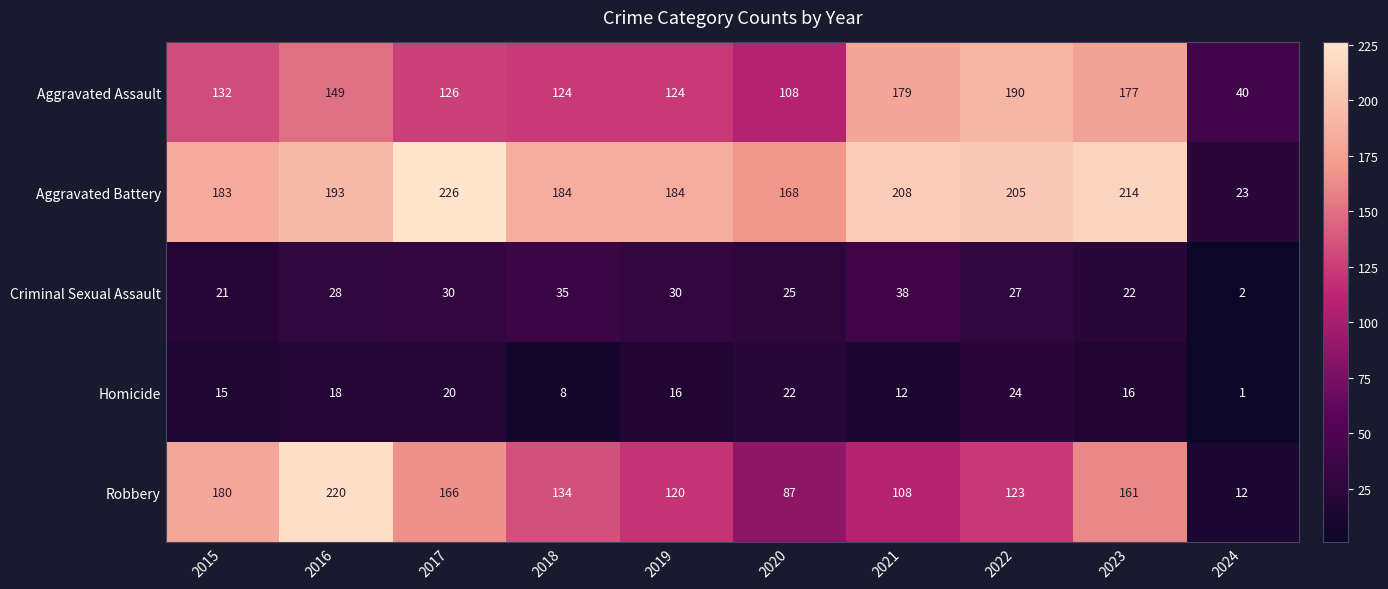

What value does the Criminal Sexual Assault series have at 2023, to the nearest 5?

20